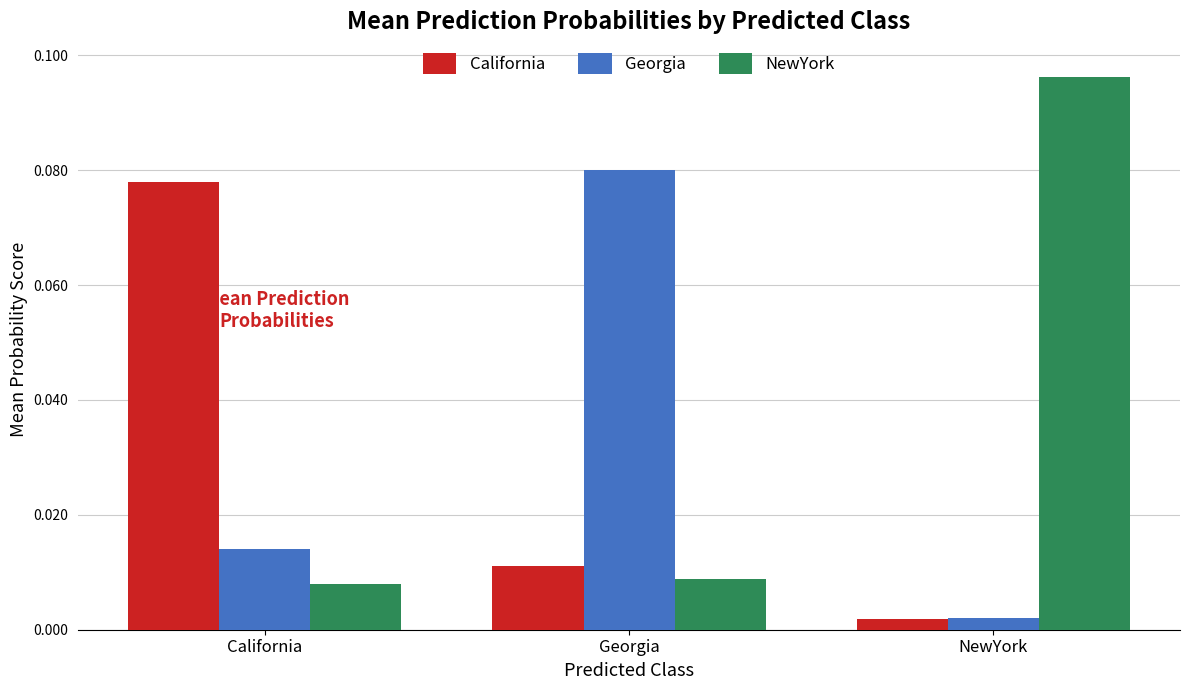

Which series has the widest spread of values?

NewYork